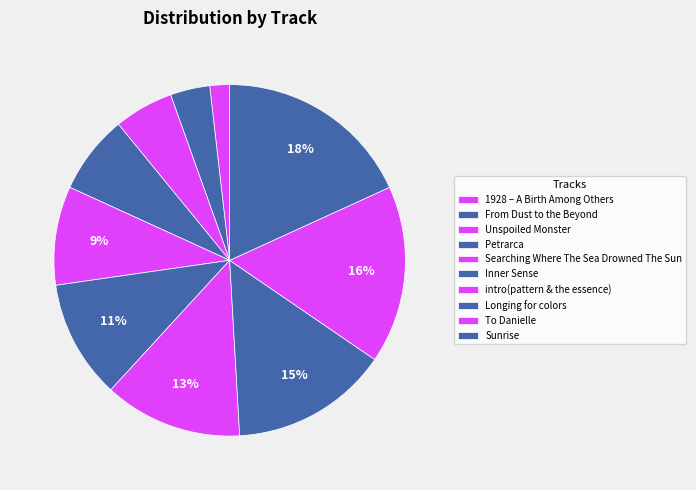

Is it true that 1928 – A Birth Among Others is 1% of the pie?

False